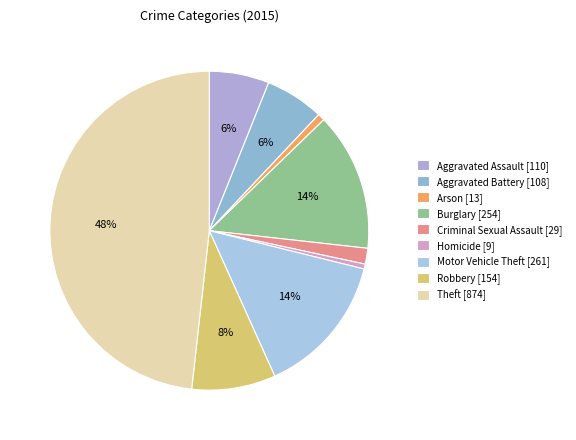

Does any single category account for the majority?

No